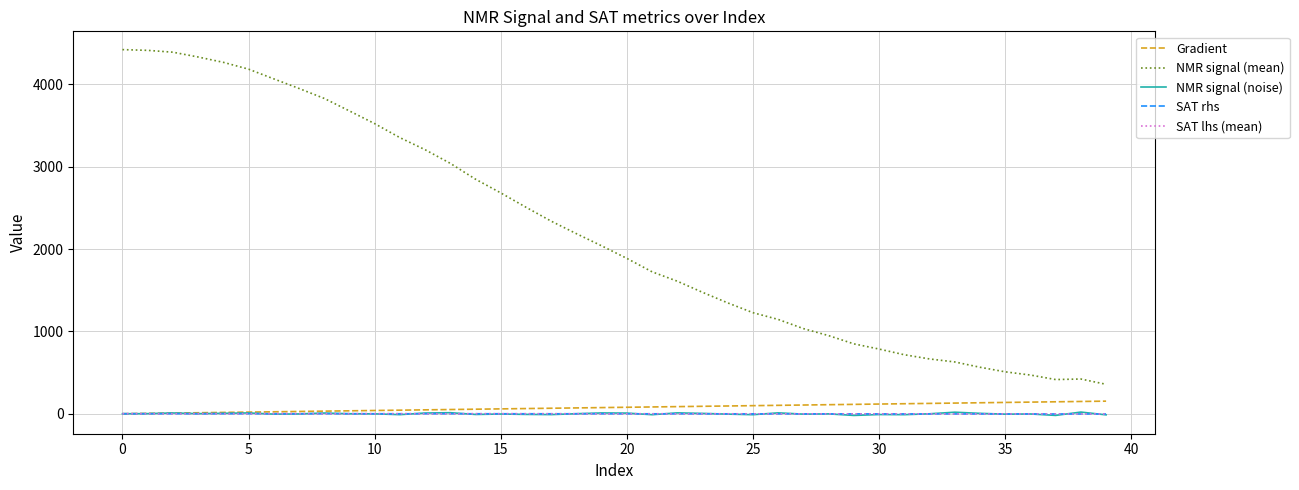

True or false: NMR signal (mean) and SAT rhs intersect in this chart.

False